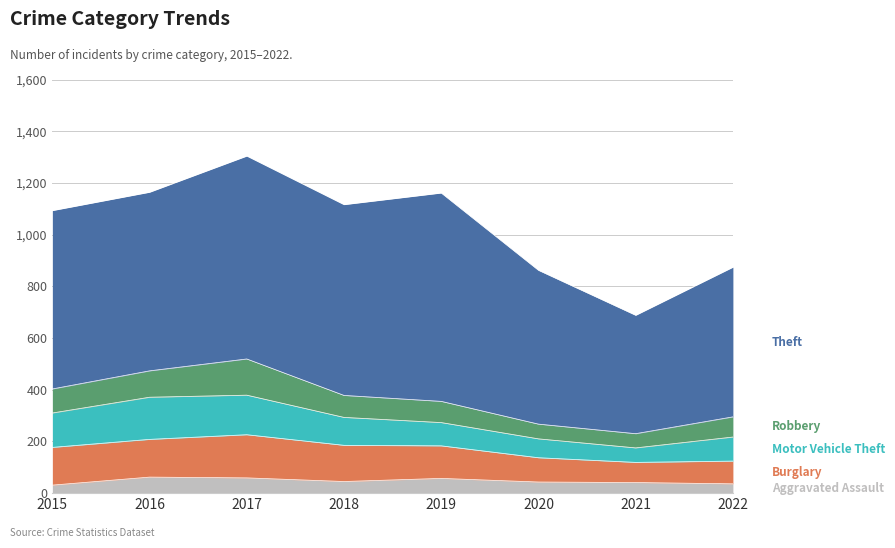

What is the sum of all Robbery values?

692